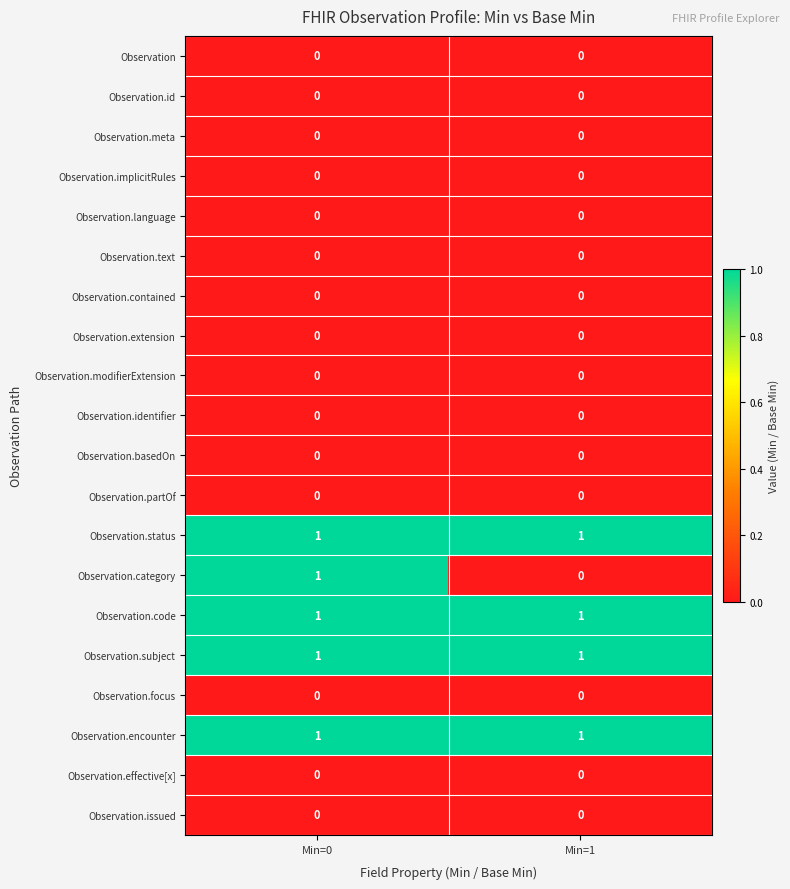

The value of Observation.modifierExtension at Min=1 is 0. True or false?

True